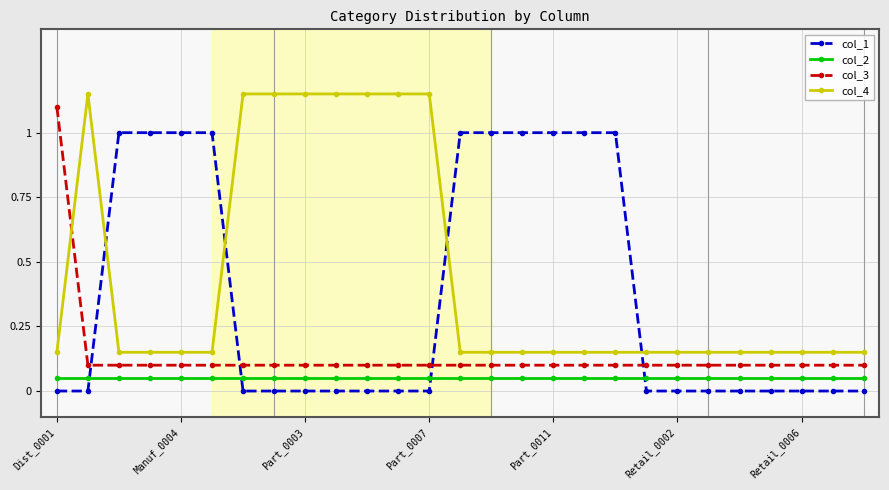

How many intersections are there between col_3 and col_4?

1